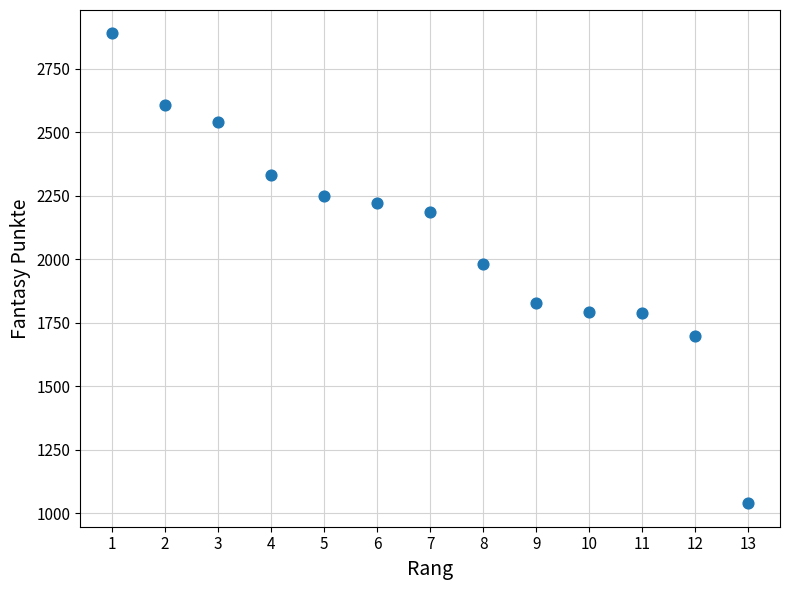

What is the range of Y values (max minus min)?

1848